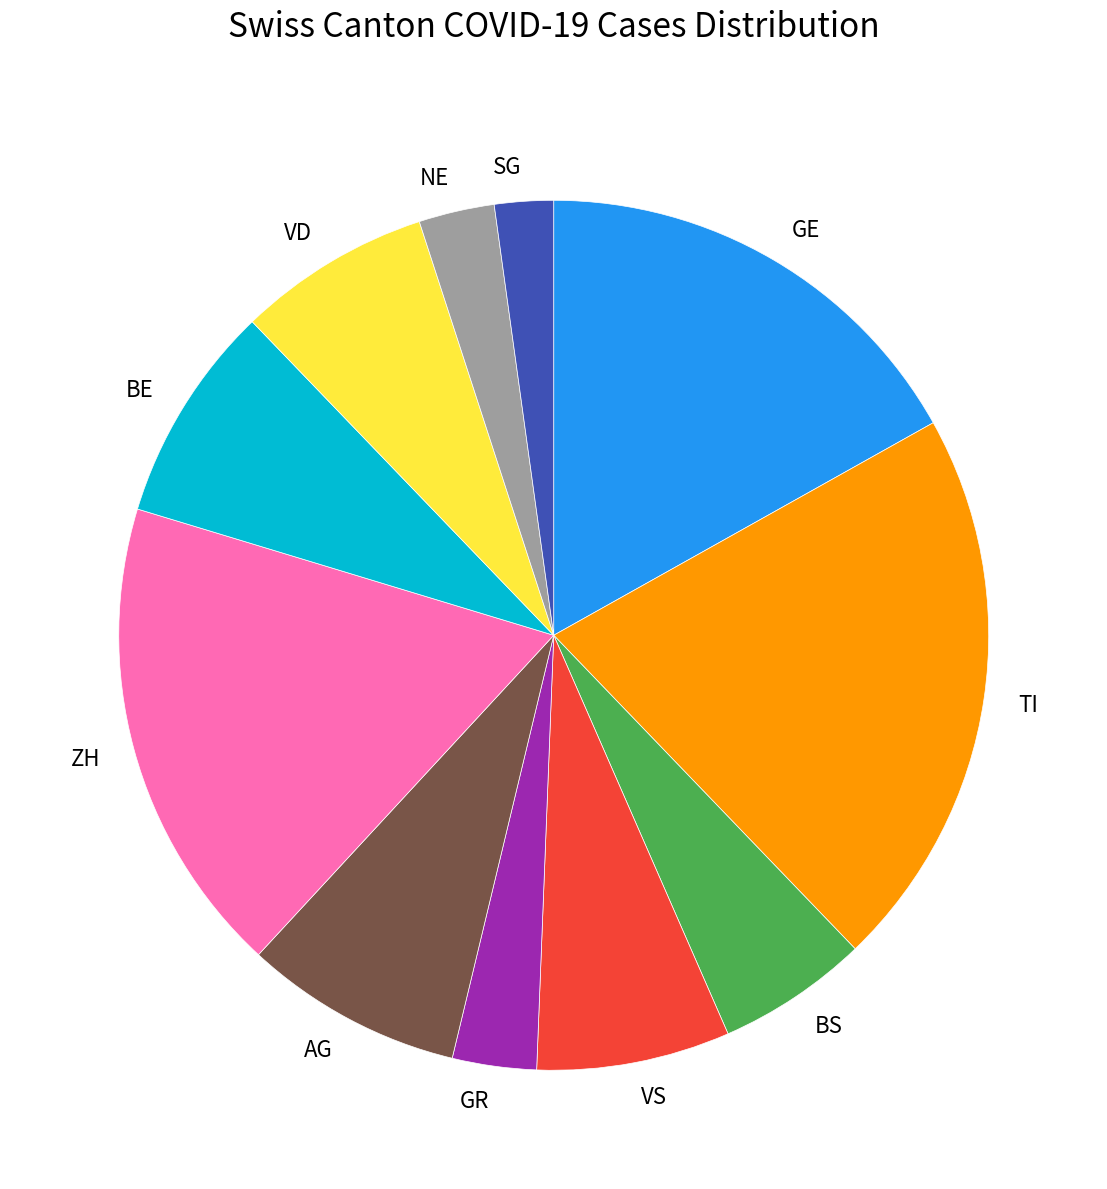

Between GR and AG, which is larger?

AG